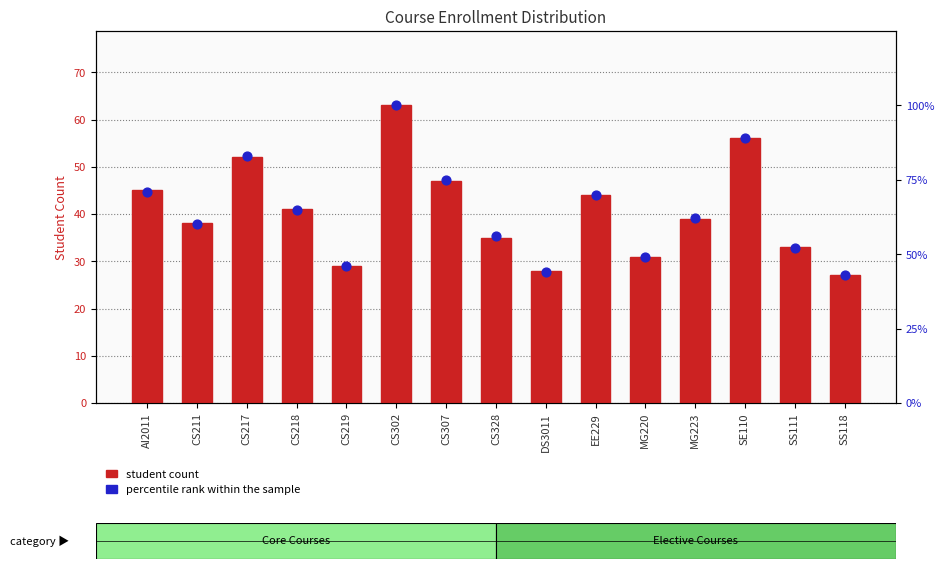

Is the value of student count at CS218 greater than the value of percentile rank within the sample at DS3011?

No